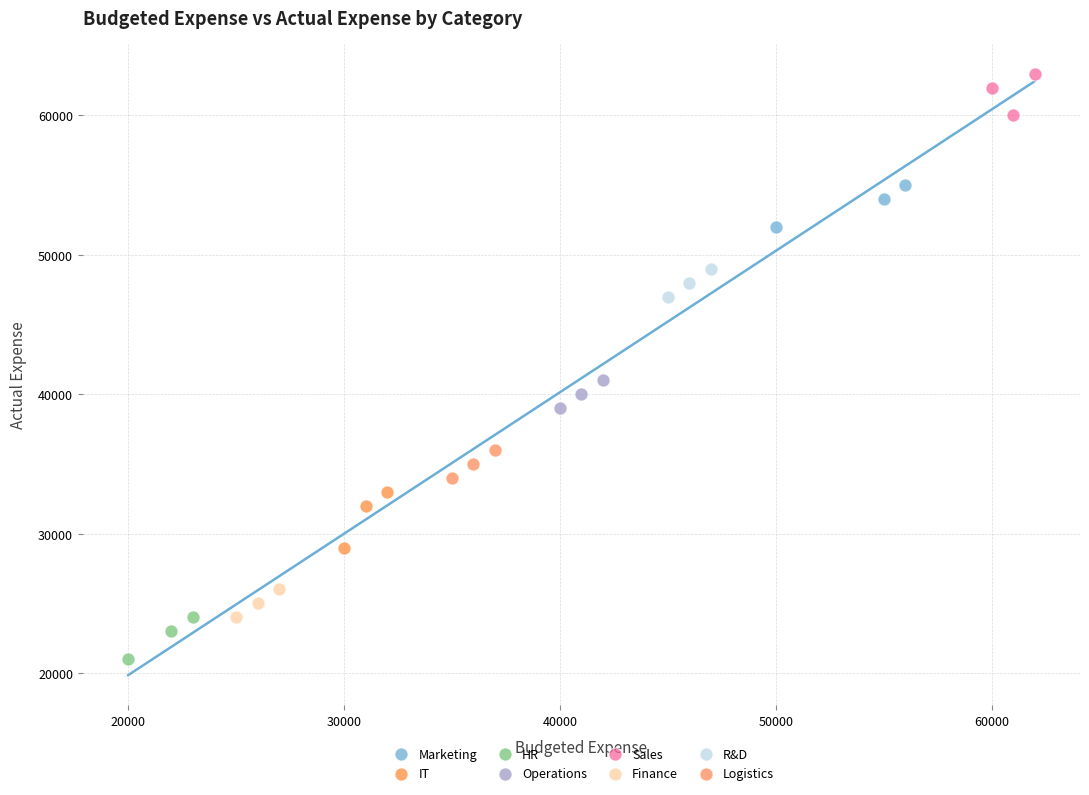

Which series contains the lowest Y value?

HR